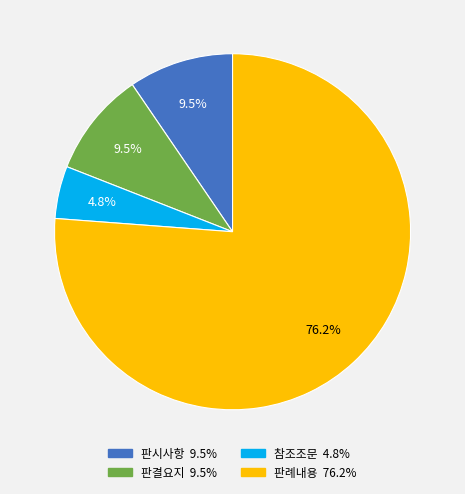

True or false: 판시사항 accounts for 15% of the total.

False